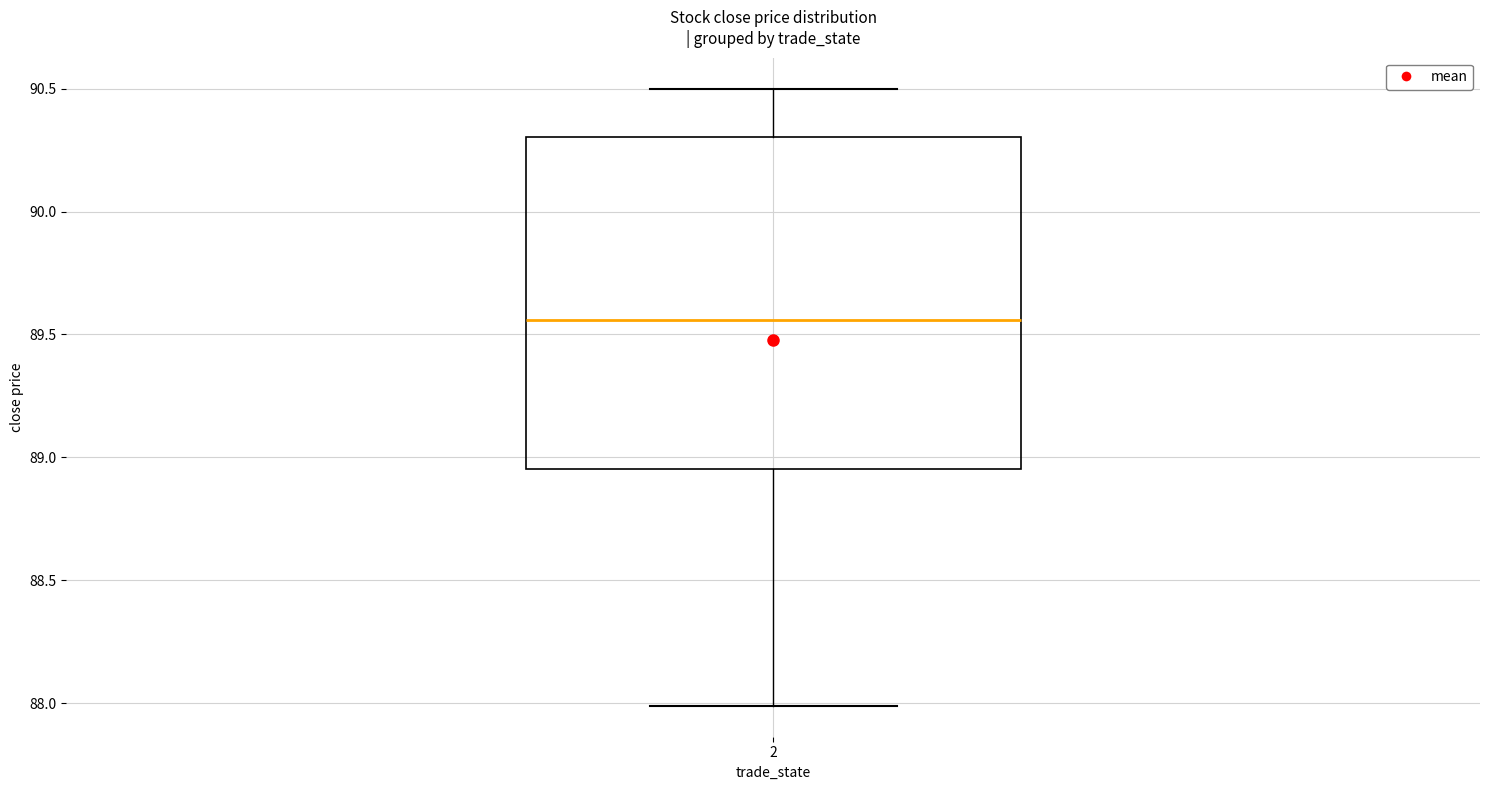

Where is the upper edge of the box at x = 2 on the y-axis? The values are not printed on the chart, so give them approximately, as read against the axis.

90.30